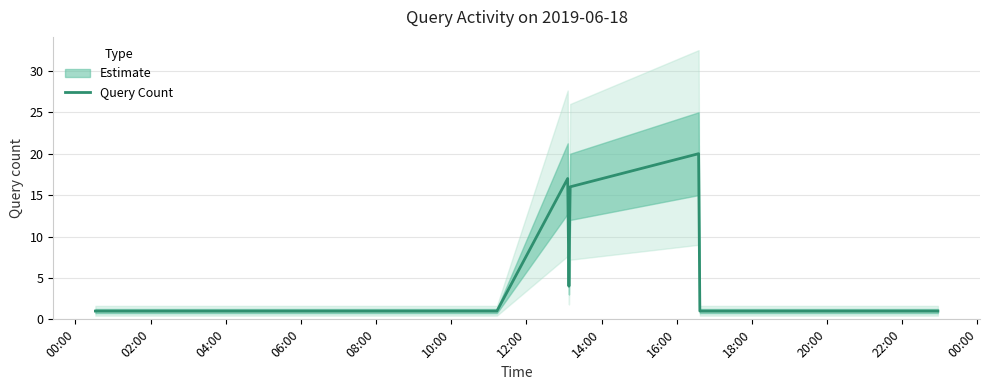

What is the highest value of the Query Count series?

20